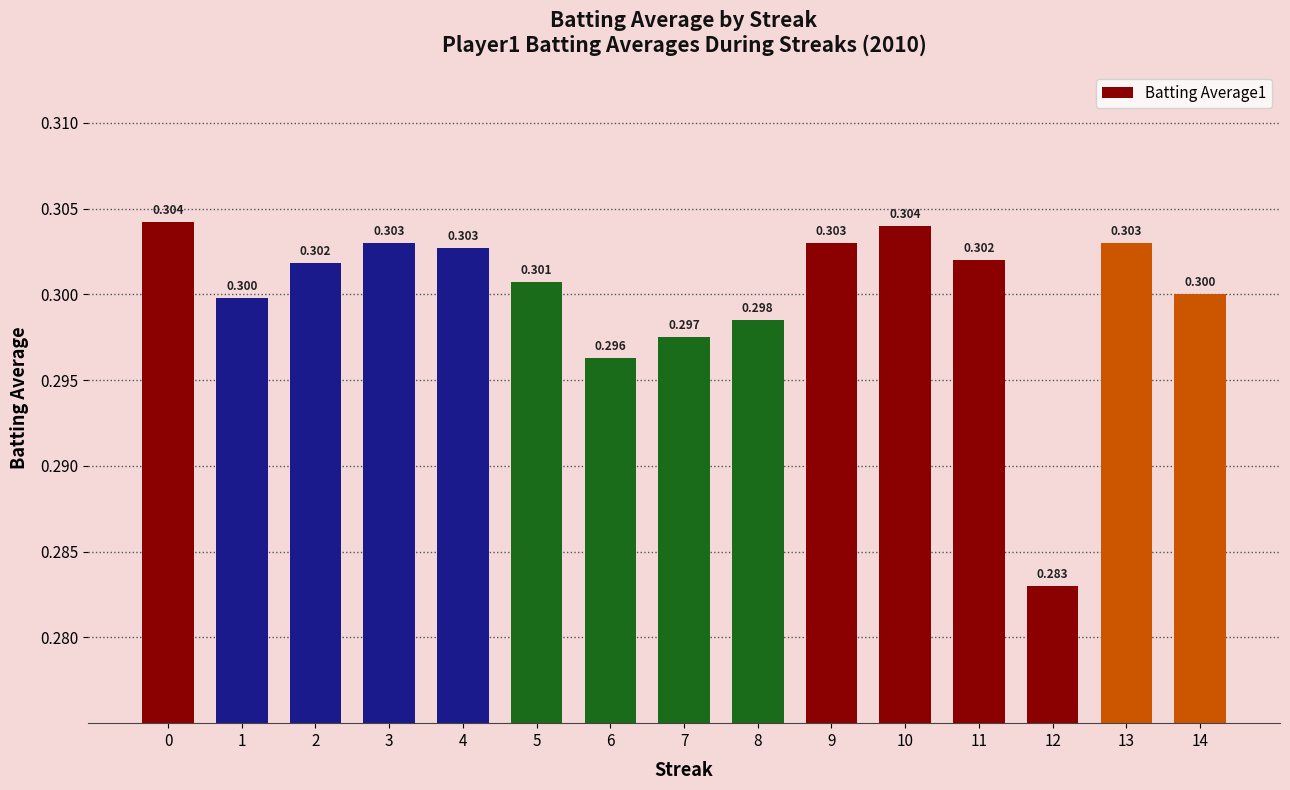

What is the maximum value shown in the chart?

0.3